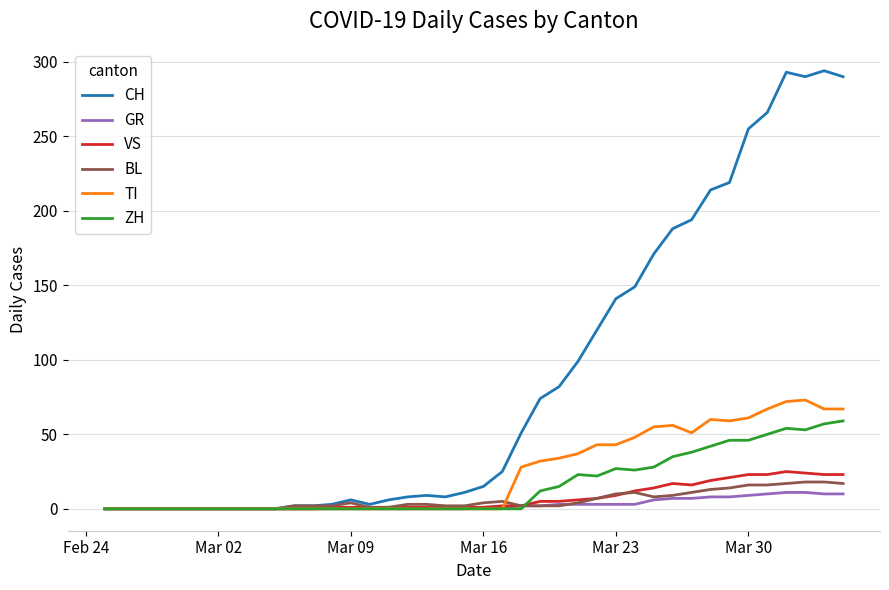

Which series has the largest total across all categories?

CH